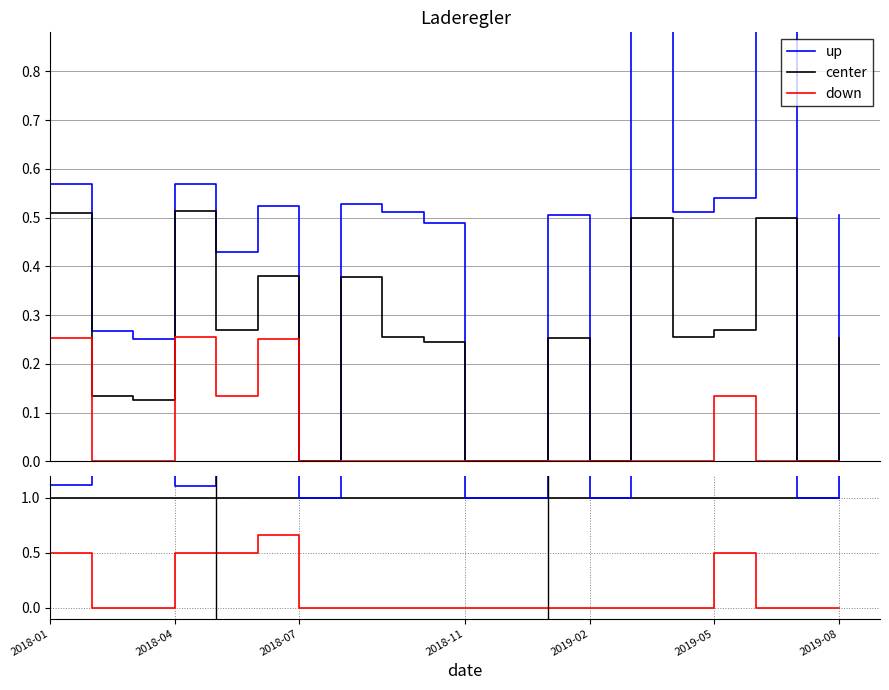

What is the highest value of the center series?

1.0